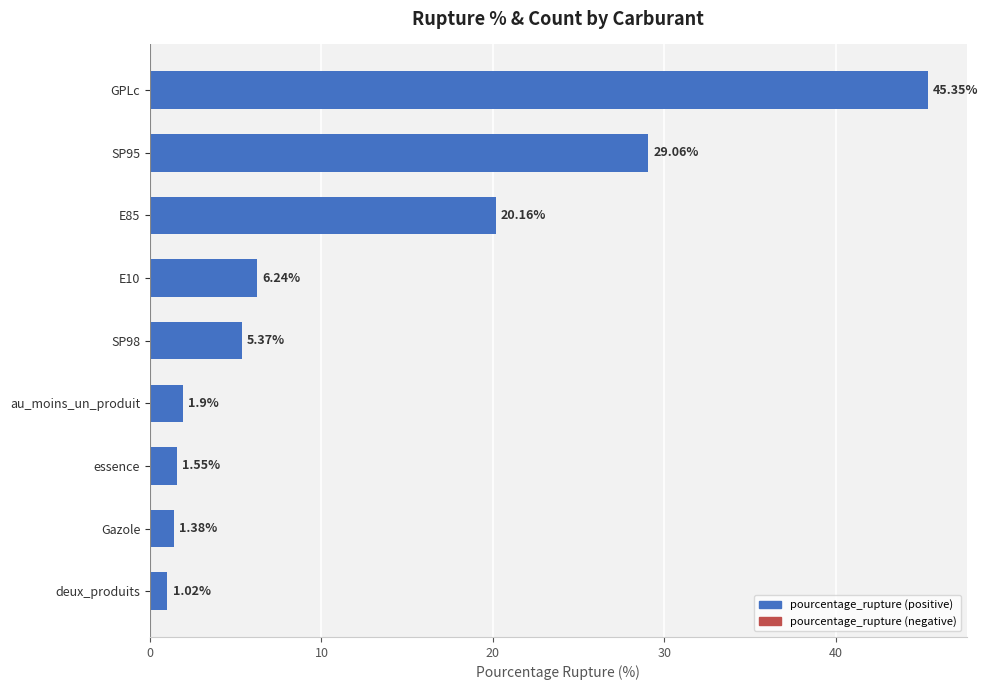

What is the average value?

12.4